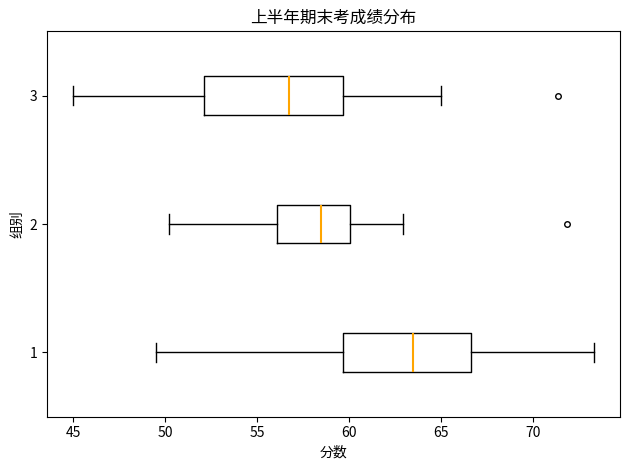

Reading bottom to top, read every box against the x-axis: the position of its median line, the range the box covers, and the ends of its whiskers. The values are not printed on the chart, so give them approximately, as read against the axis.

1: median 63.5, box 59.5 to 66.5, whiskers 49.5 to 73.5
2: median 58.5, box 56.0 to 60.0, whiskers 50.0 to 63.0
3: median 56.5, box 52.0 to 59.5, whiskers 45.0 to 65.0